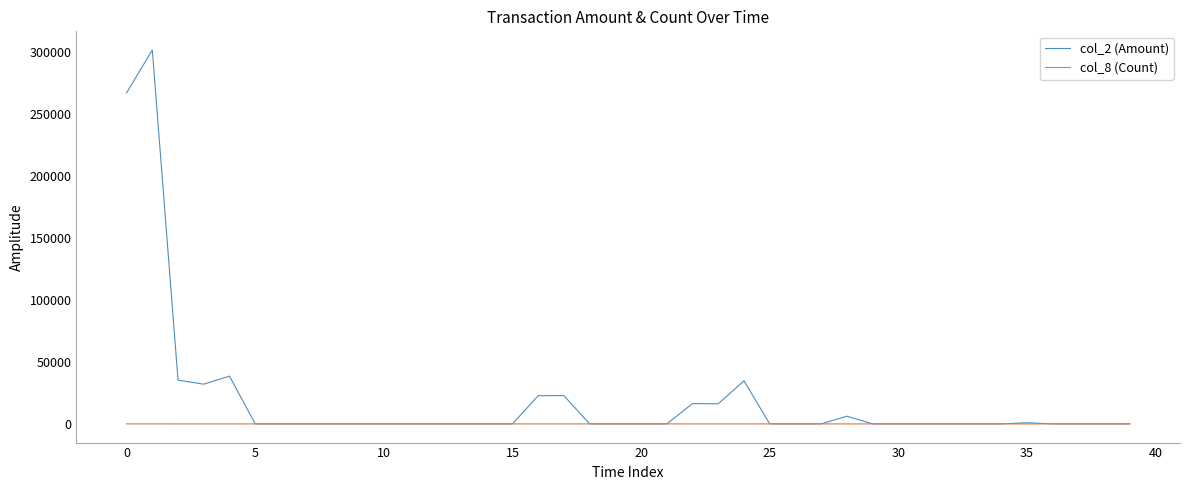

Which series has the widest spread of values?

col_2 (Amount)